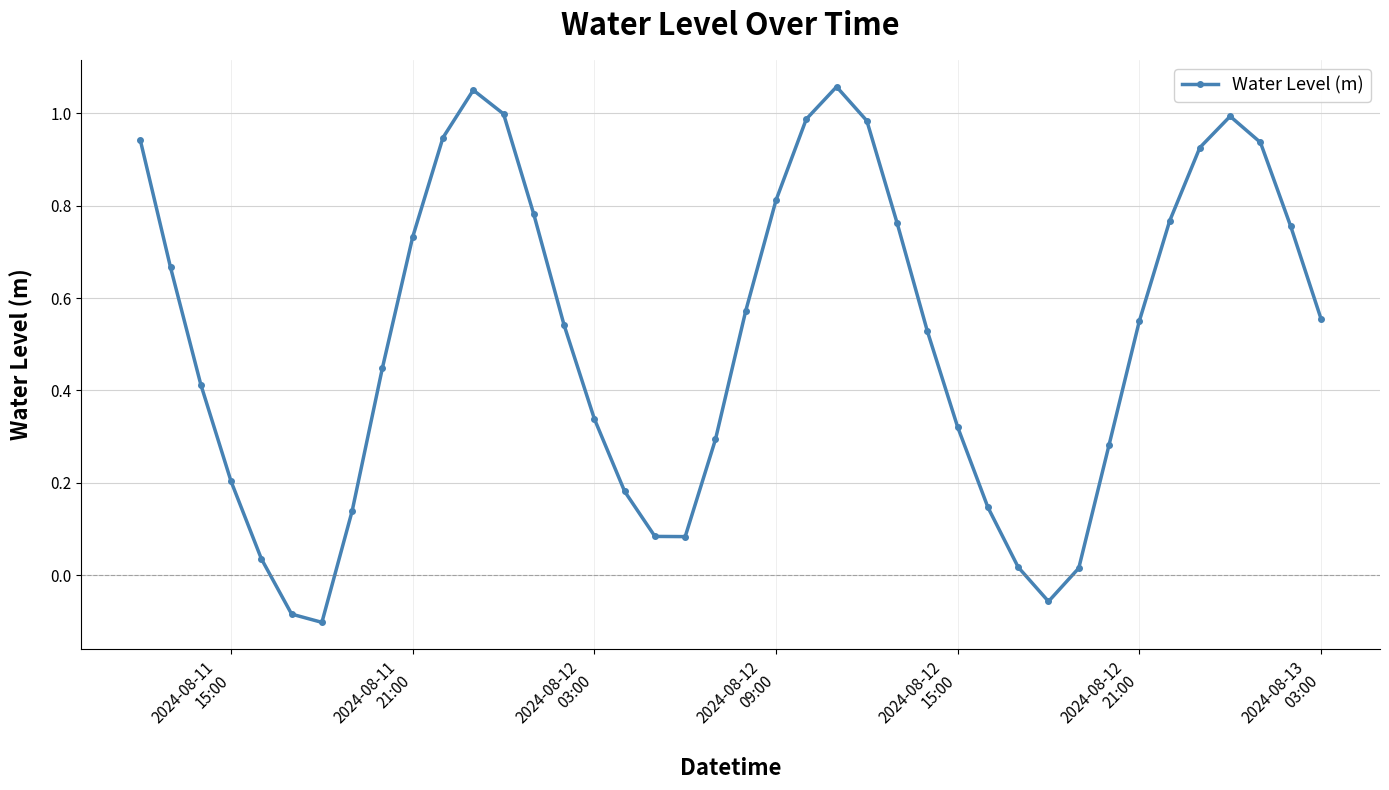

What is the difference between the maximum and minimum values?

1.2